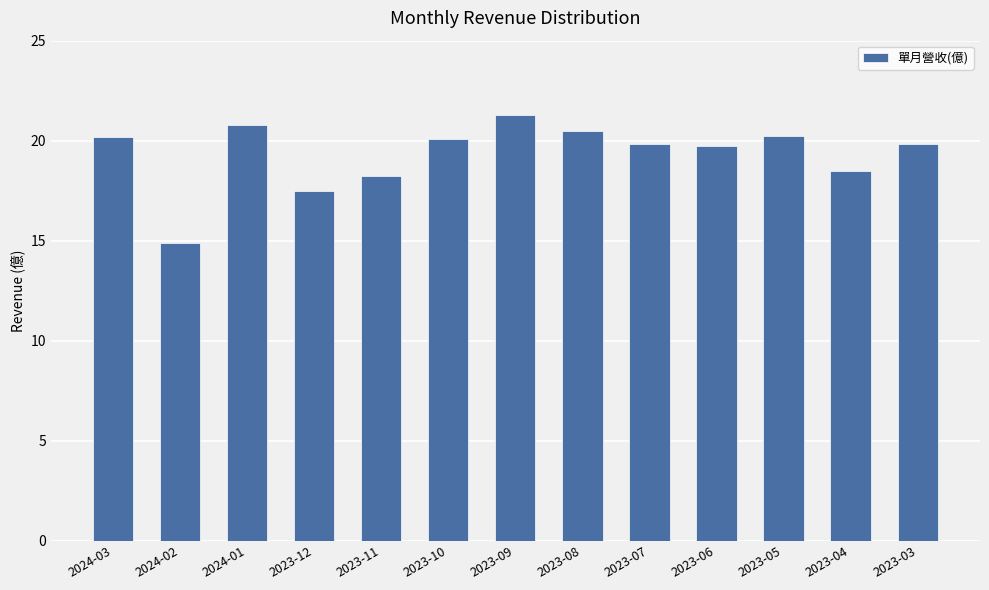

Approximately how many times larger is the value at 2023-07 compared to 2023-12?

1.1